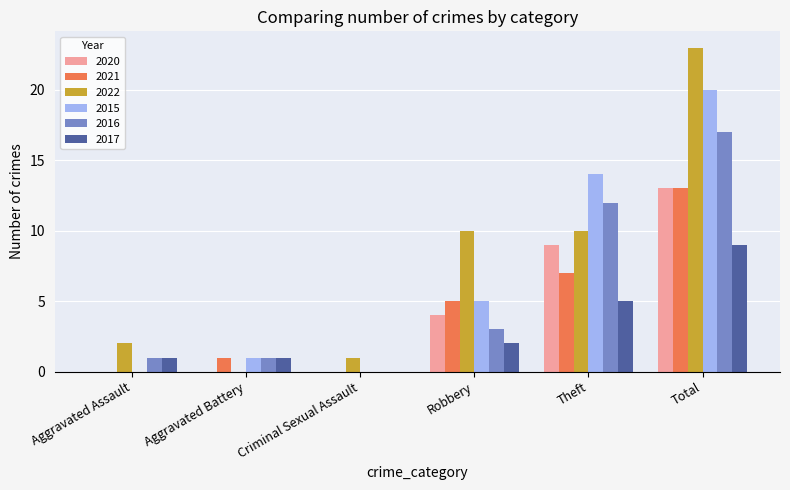

Which series has the widest spread of values?

2022